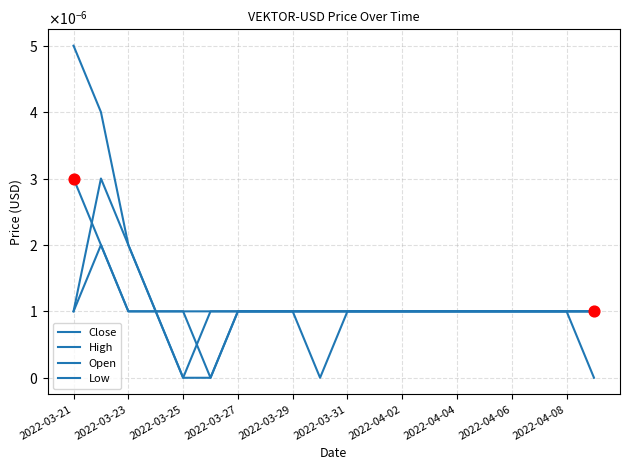

At how many categories does at least one series exceed 0?

20